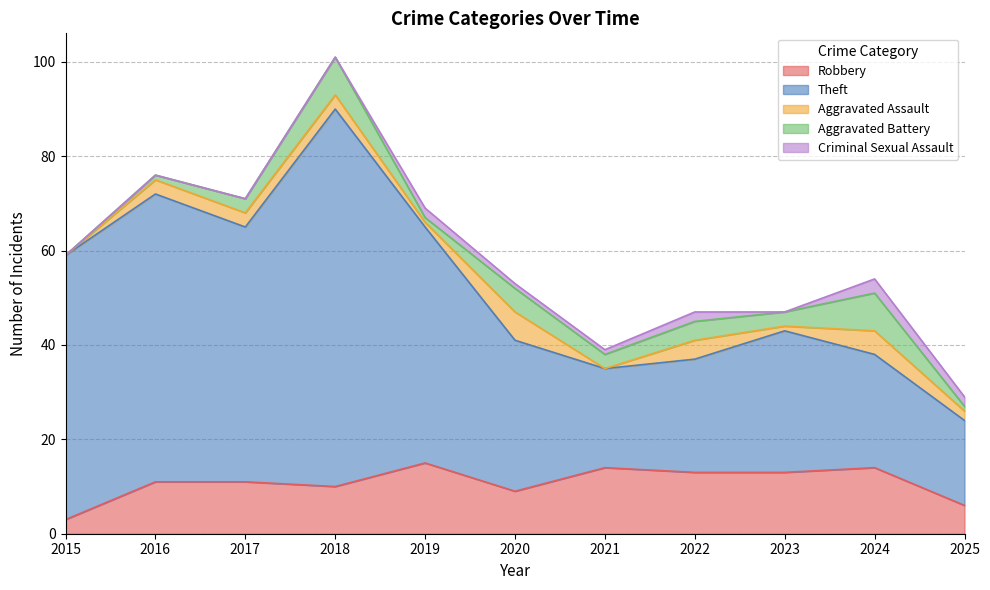

Where is the first local maximum for Theft?

2016